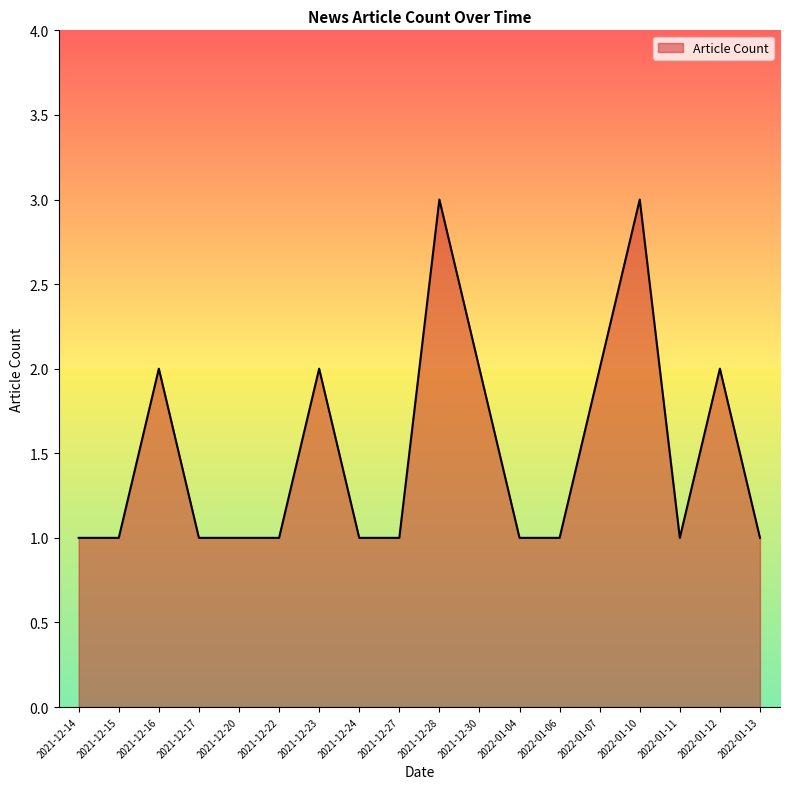

What is the difference between the maximum and minimum values?

2